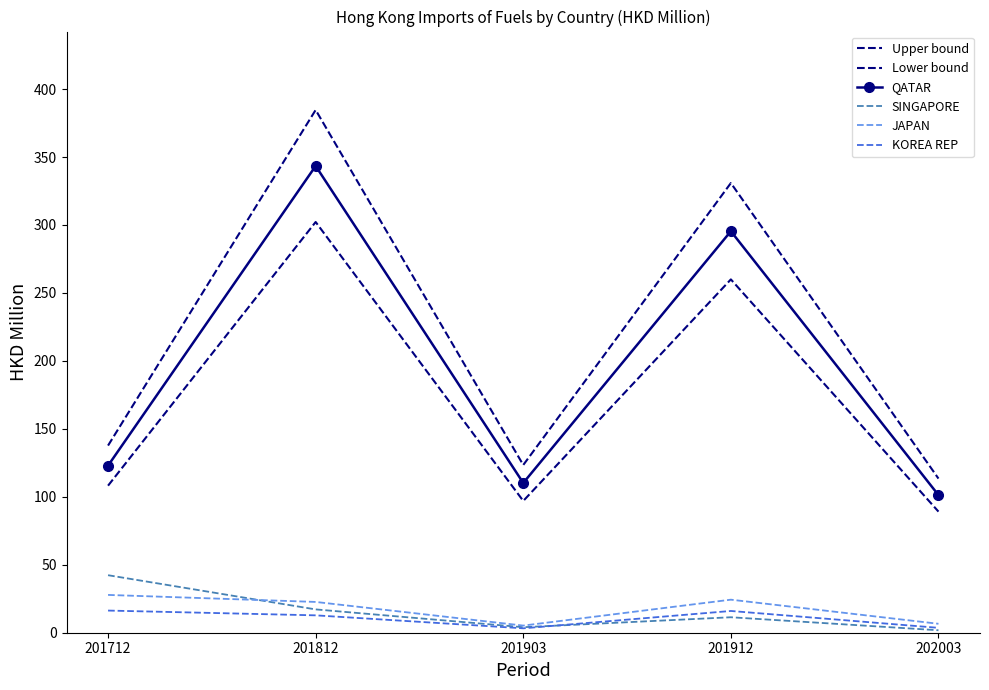

At which label is Lower bound closest to 195?

201912